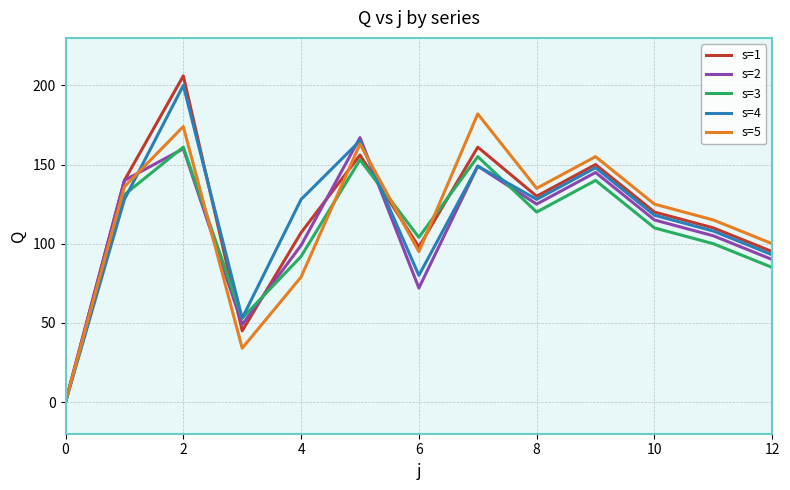

Which series has the widest spread of values?

s=1